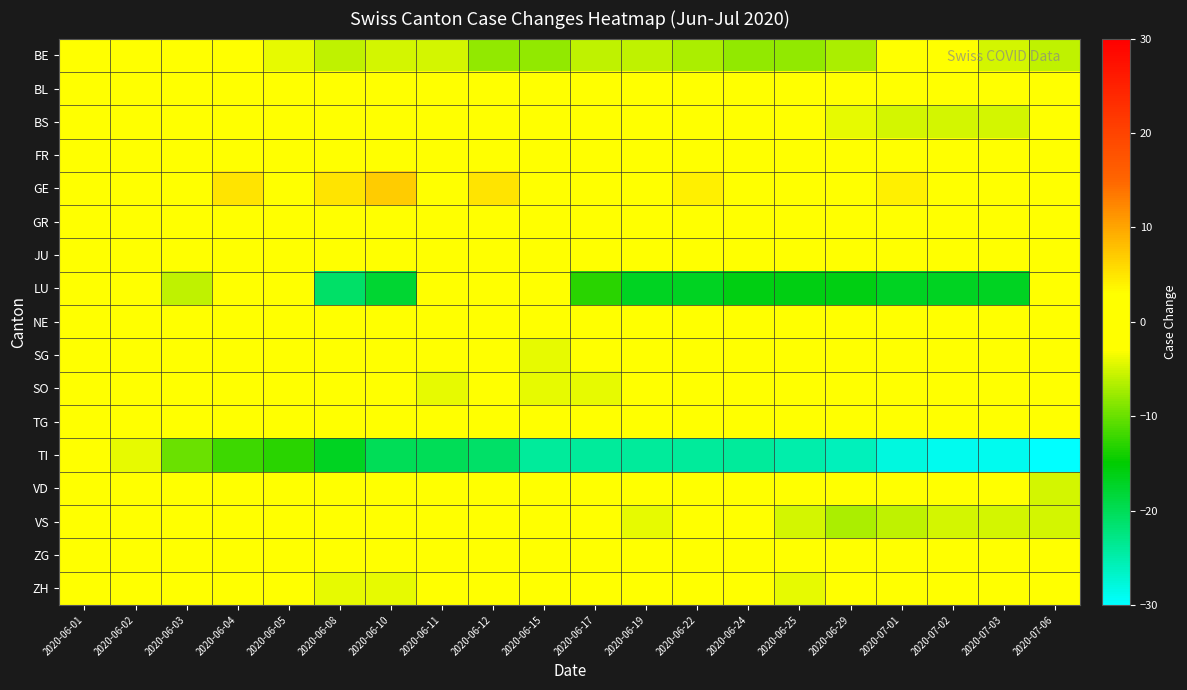

Which series has the largest total across all categories?

GE